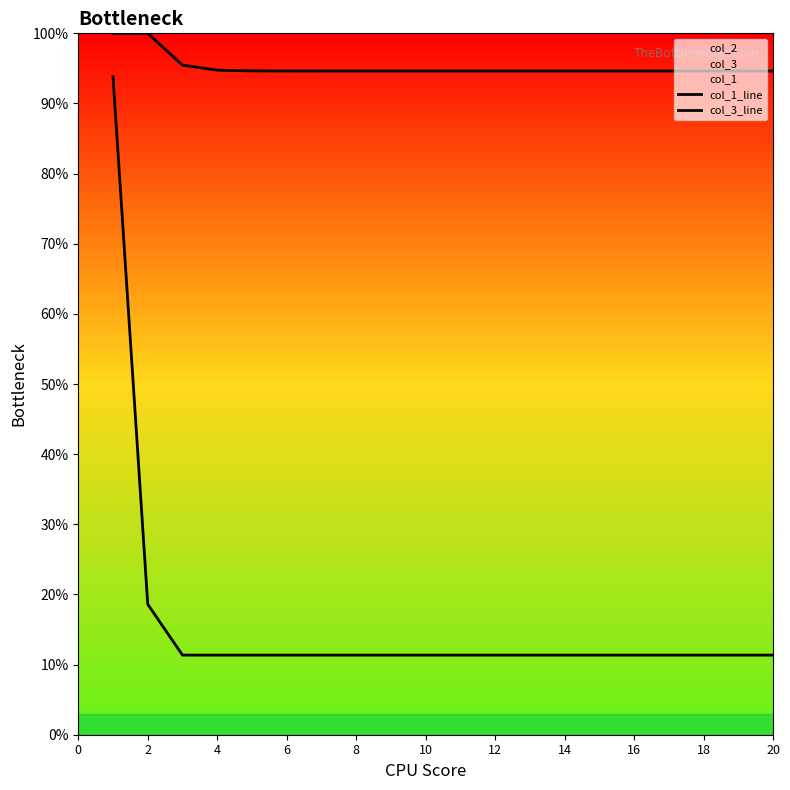

Reading left to right, what are all the values shown in this chart?

col_1_line: 93.8	18.6	11.3	11.3	11.3	11.3	11.3	11.3	11.3	11.3	11.3	11.3	11.3	11.3	11.3	11.3	11.3	11.3	11.3	11.3
col_3_line: 100.0	100.0	95.5	94.8	94.6	94.6	94.6	94.6	94.6	94.6	94.6	94.6	94.6	94.6	94.6	94.6	94.6	94.6	94.6	94.6